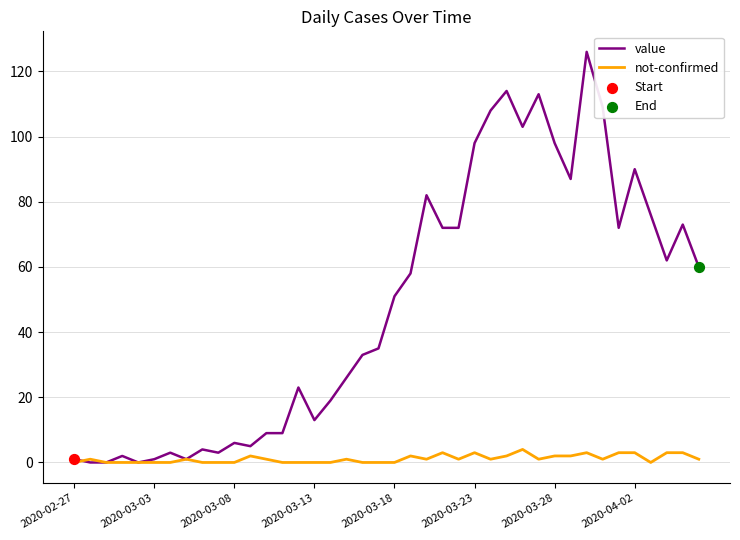

Which series has the largest range (max minus min)?

value